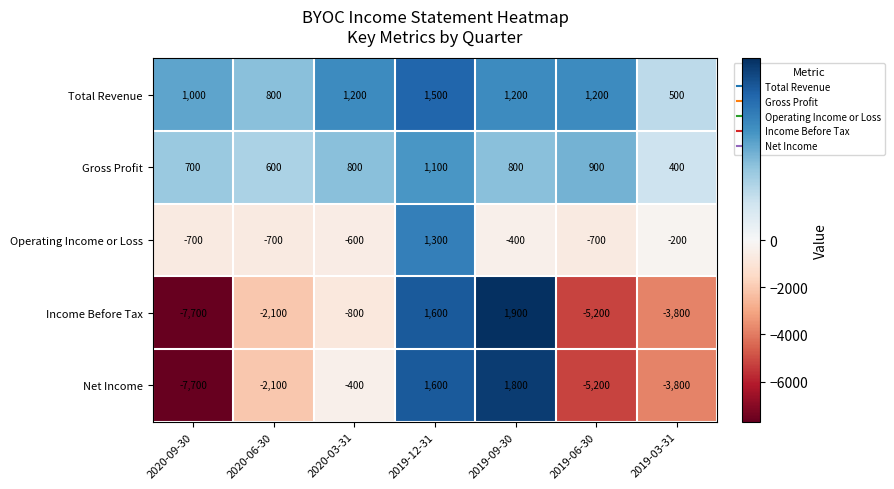

What is the maximum value for Total Revenue?

1500